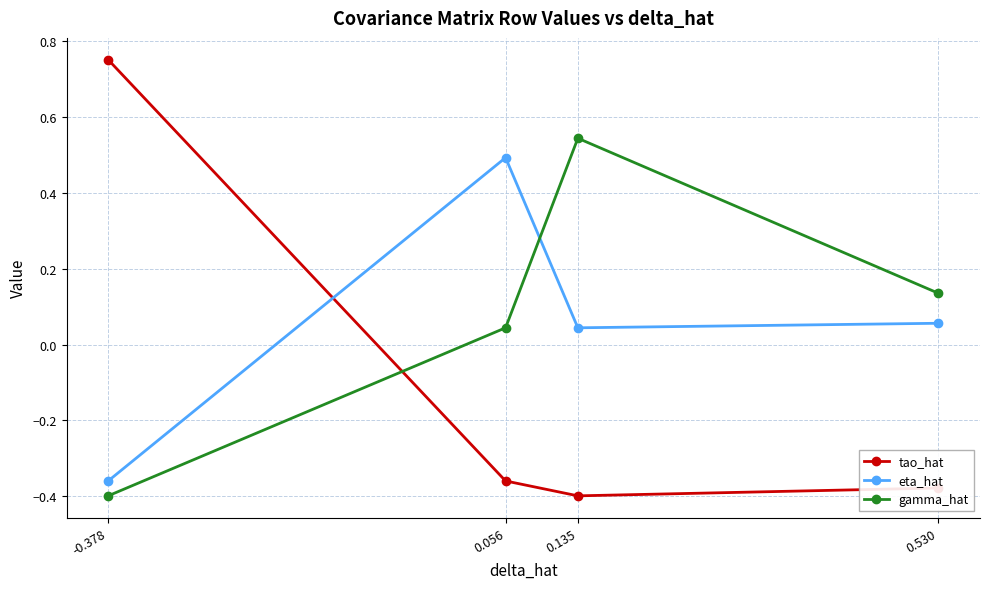

What is the difference between the highest and lowest values at 0.056?

0.9